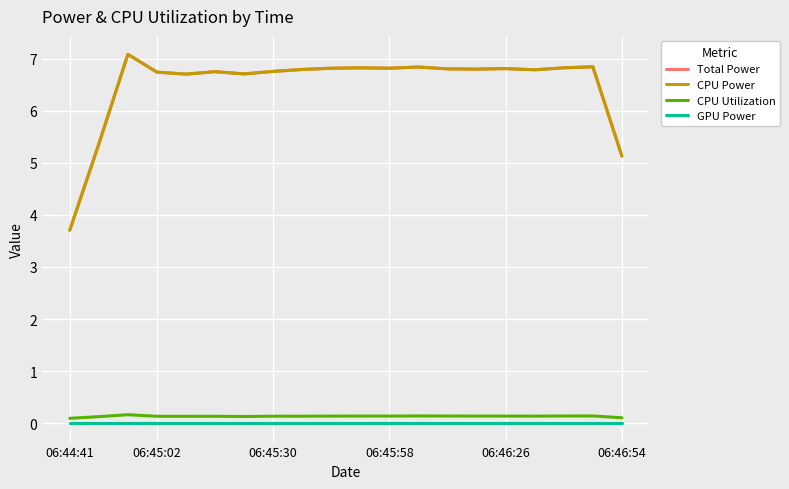

Count the CPU Utilization values in the range 0 to 1.

20